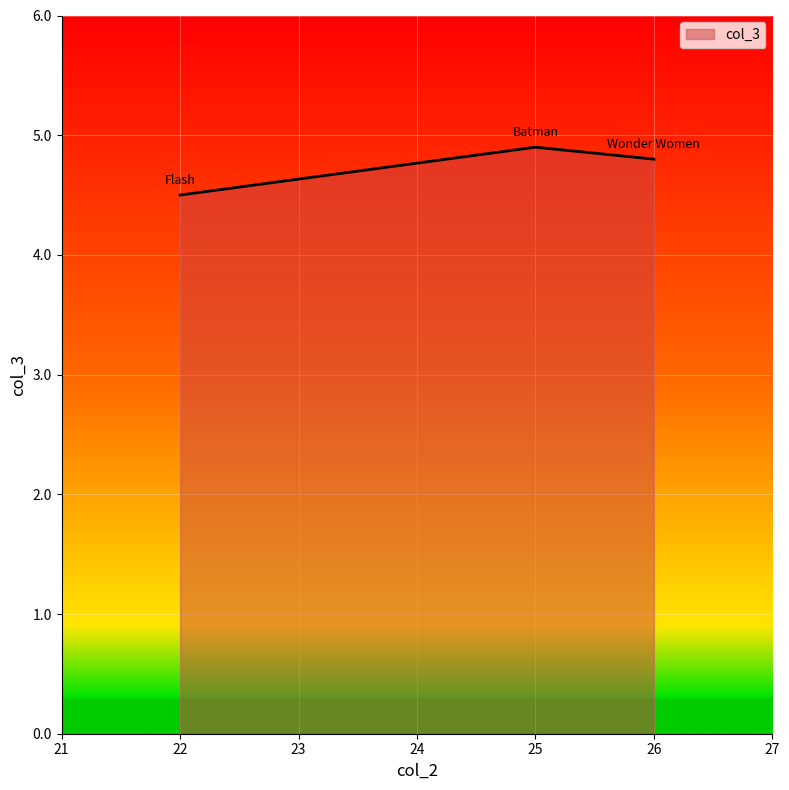

Is it true that the value at 25 is 4.9?

True